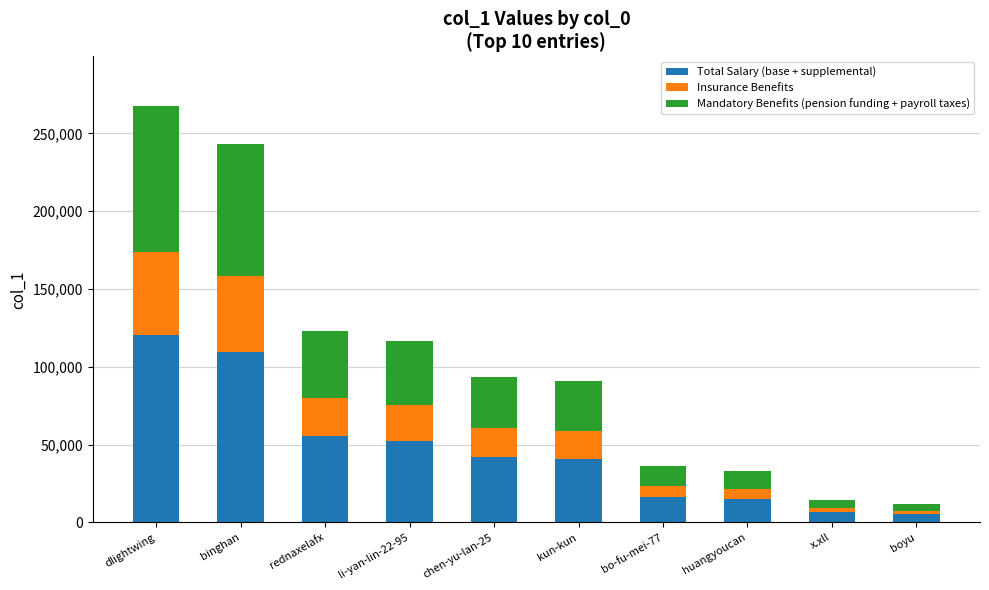

What is the total value across all series at dlightwing?

267294